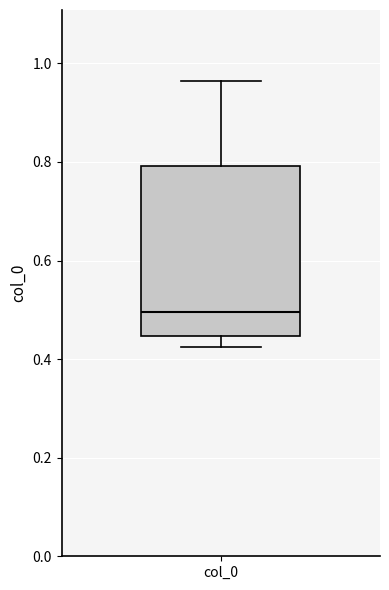

Where does the upper whisker of the box for col_0 end on the y-axis? The values are not printed on the chart, so give them approximately, as read against the axis.

0.96